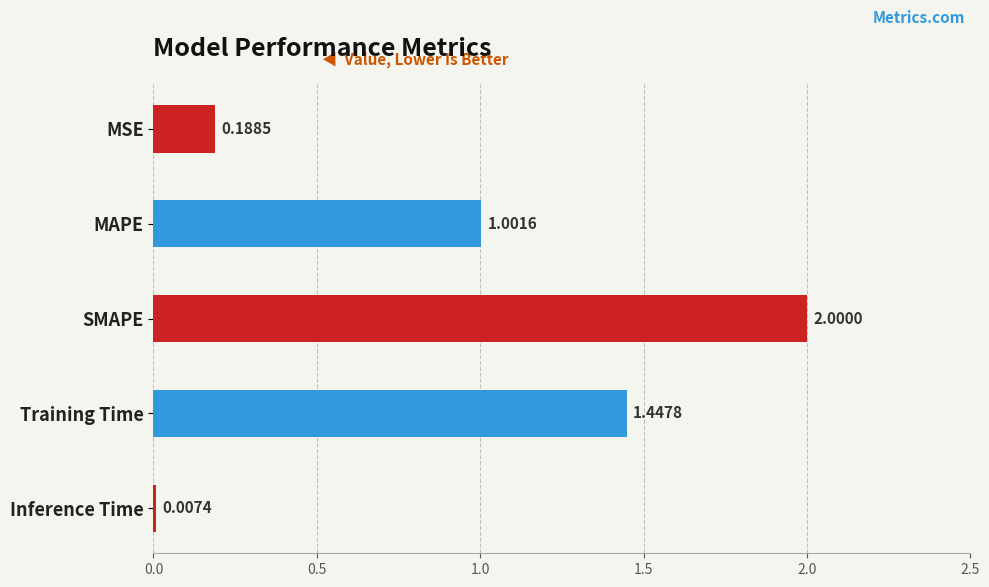

Where is the data nearest to the value 1?

MAPE